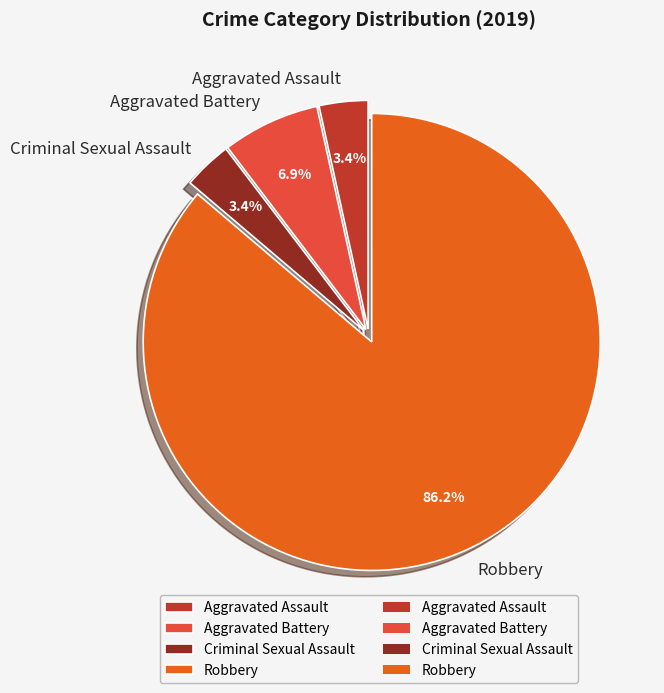

Does Robbery account for over 50% of the chart?

Yes